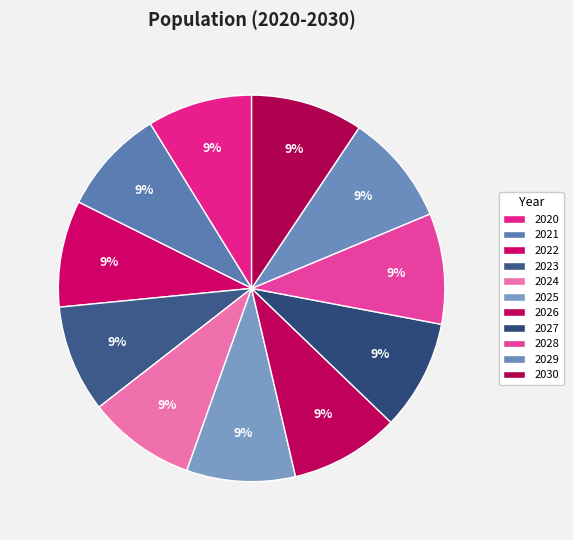

Is it true that 2025 is 9% of the pie?

True